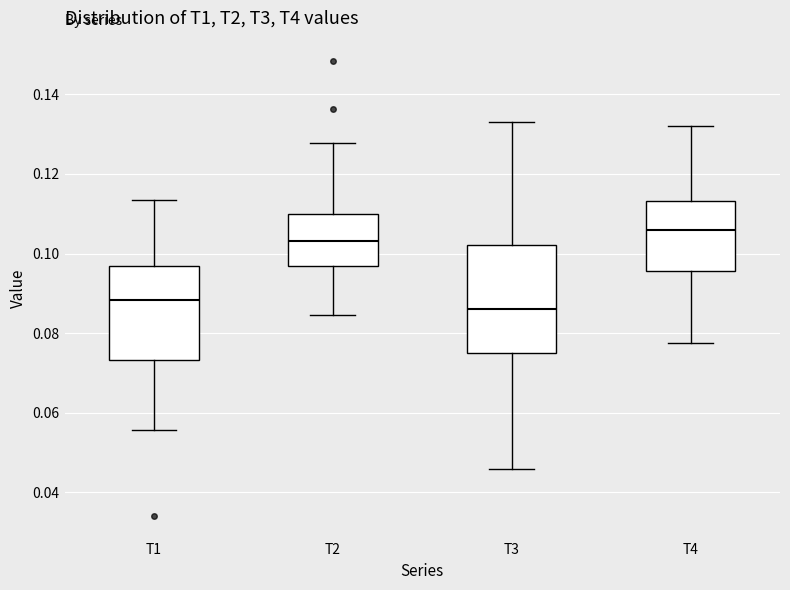

Which box's median line is the lowest?

T3